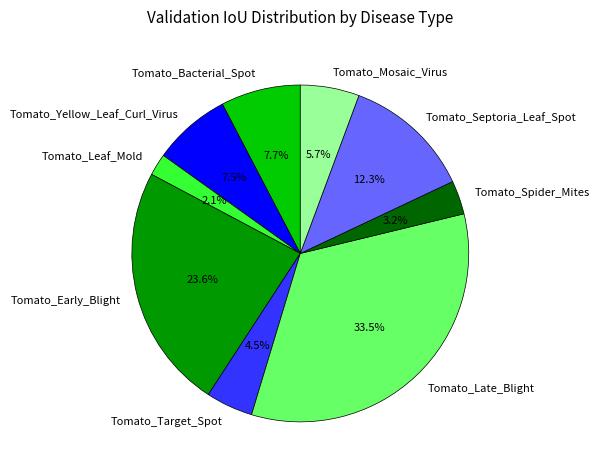

The Tomato_Bacterial_Spot slice represents 13% of the pie. True or false?

False